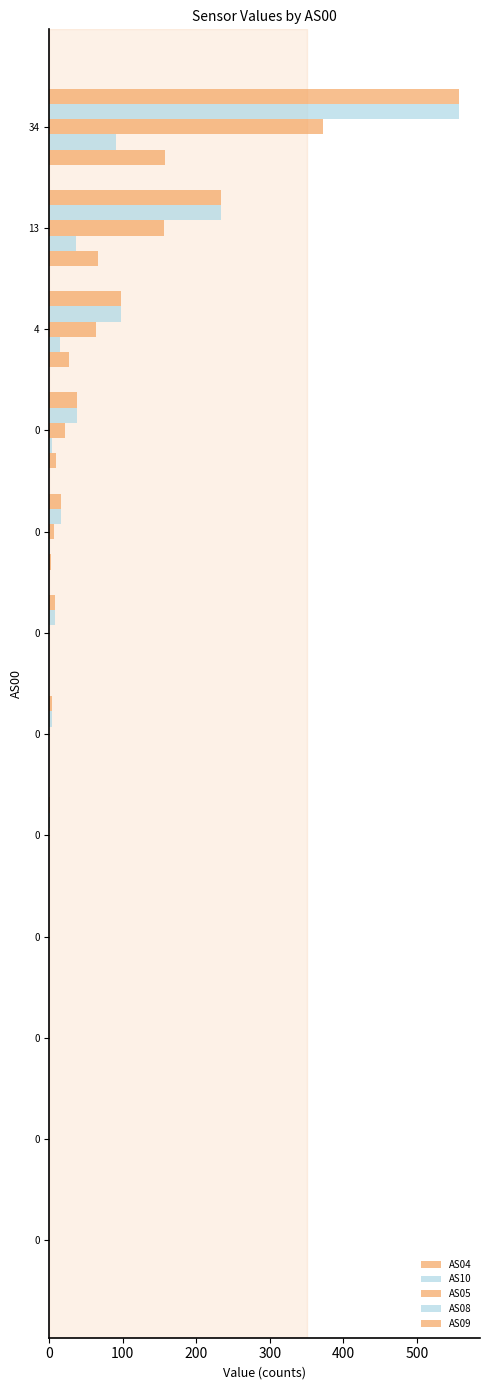

How many distinct data groups are displayed?

5